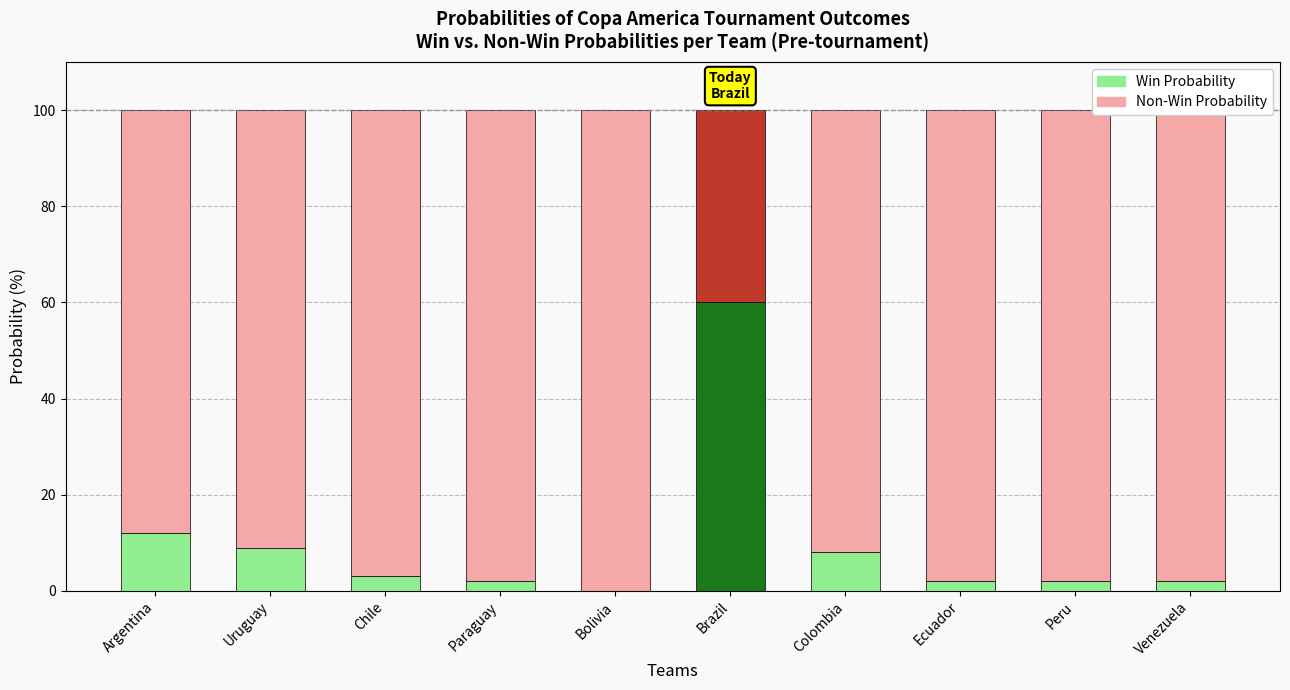

The Win Probability series shows 9 at Uruguay. True or false?

True